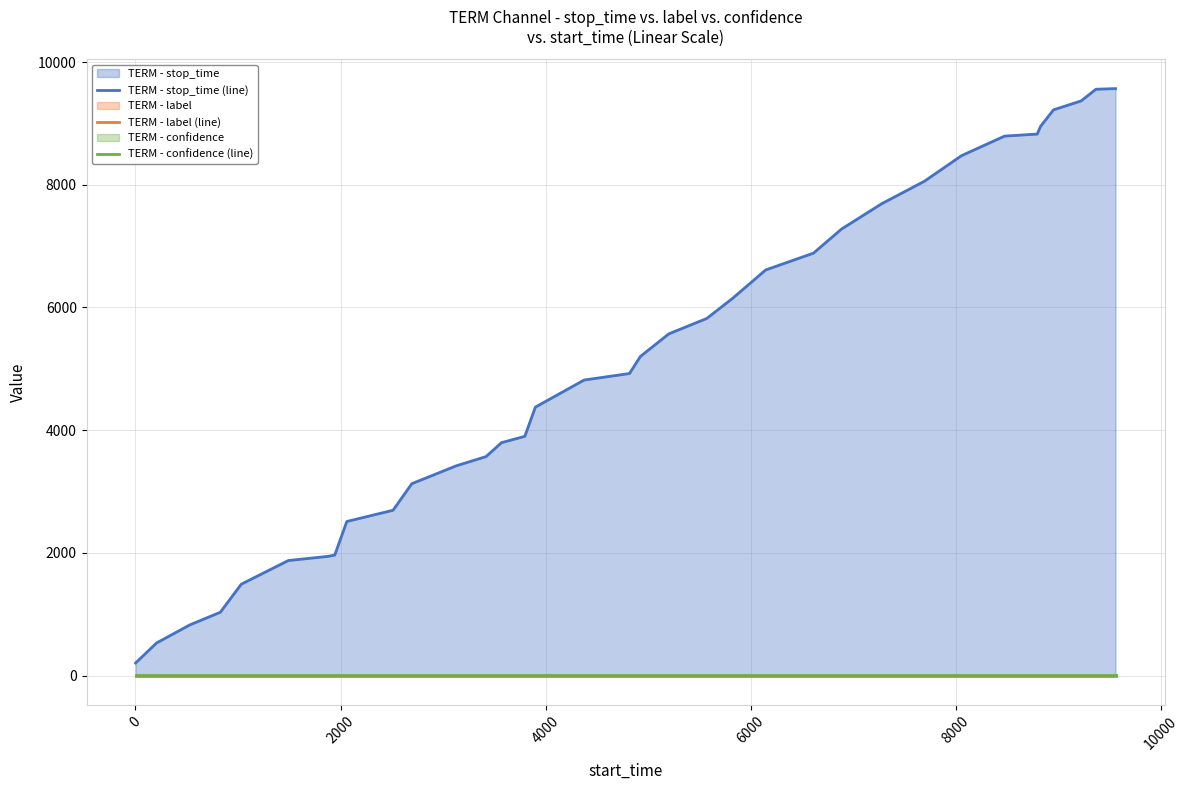

How many lines are shown in the chart?

3